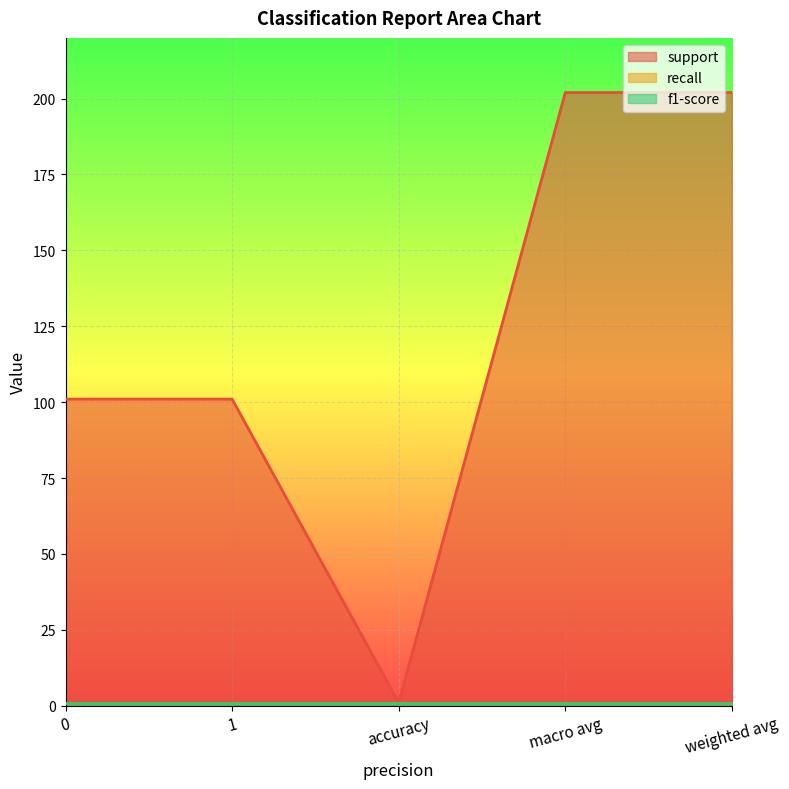

How many data points in support are less than 101?

1